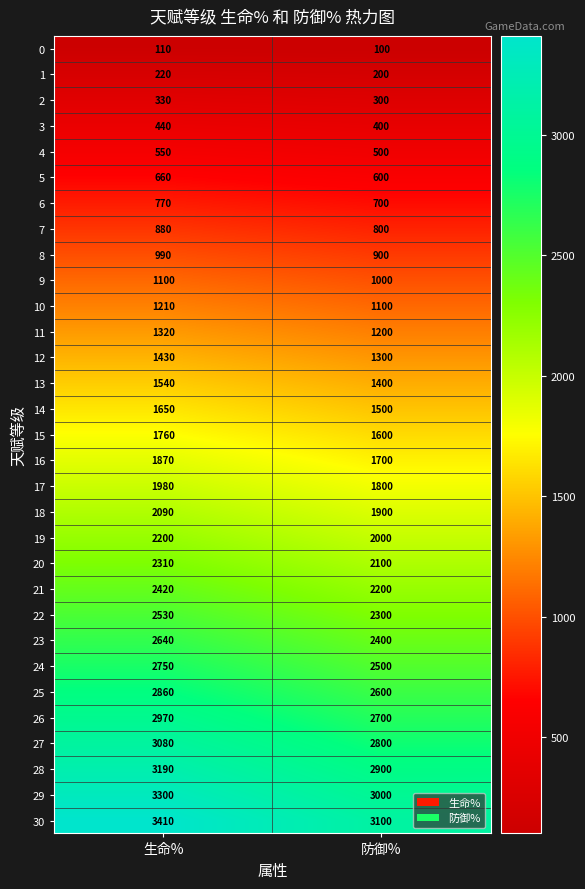

The 19 series shows 642 at 生命%. True or false?

False